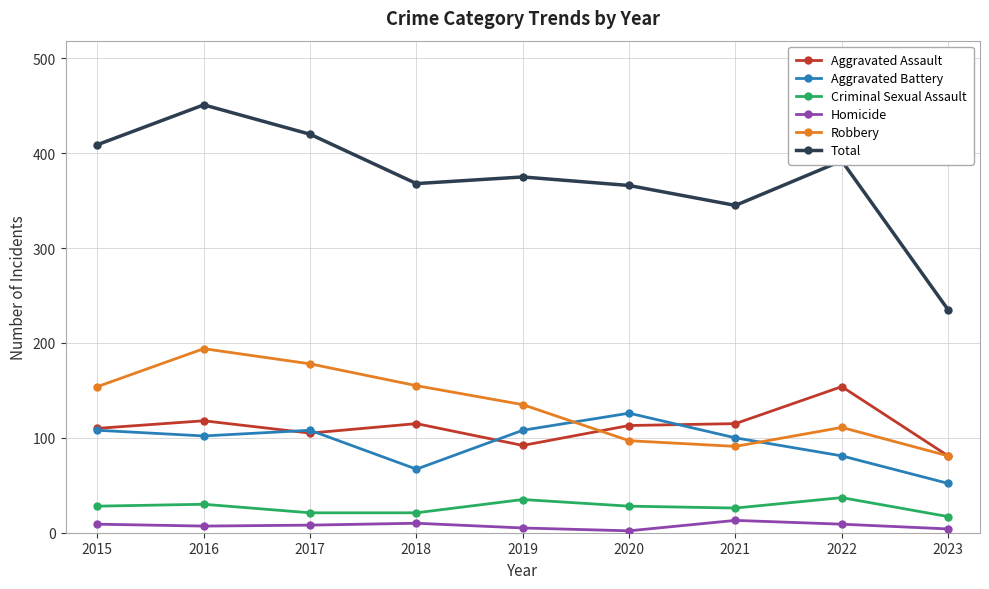

The Aggravated Battery series shows 171 at 2020. True or false?

False